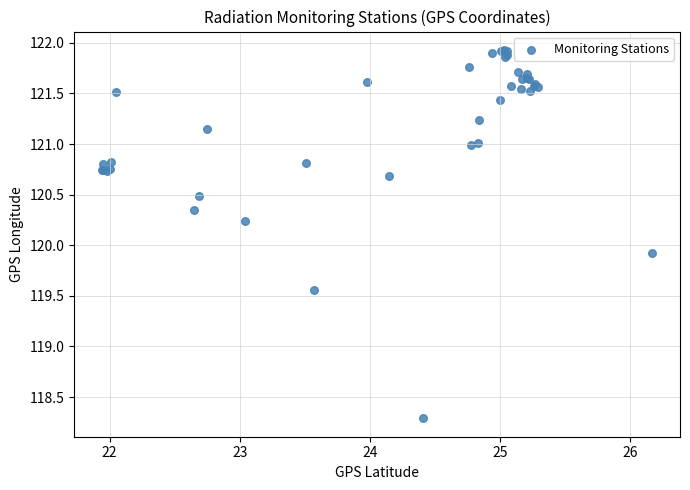

What Y value in the scatter plot is closest to 120?

119.9